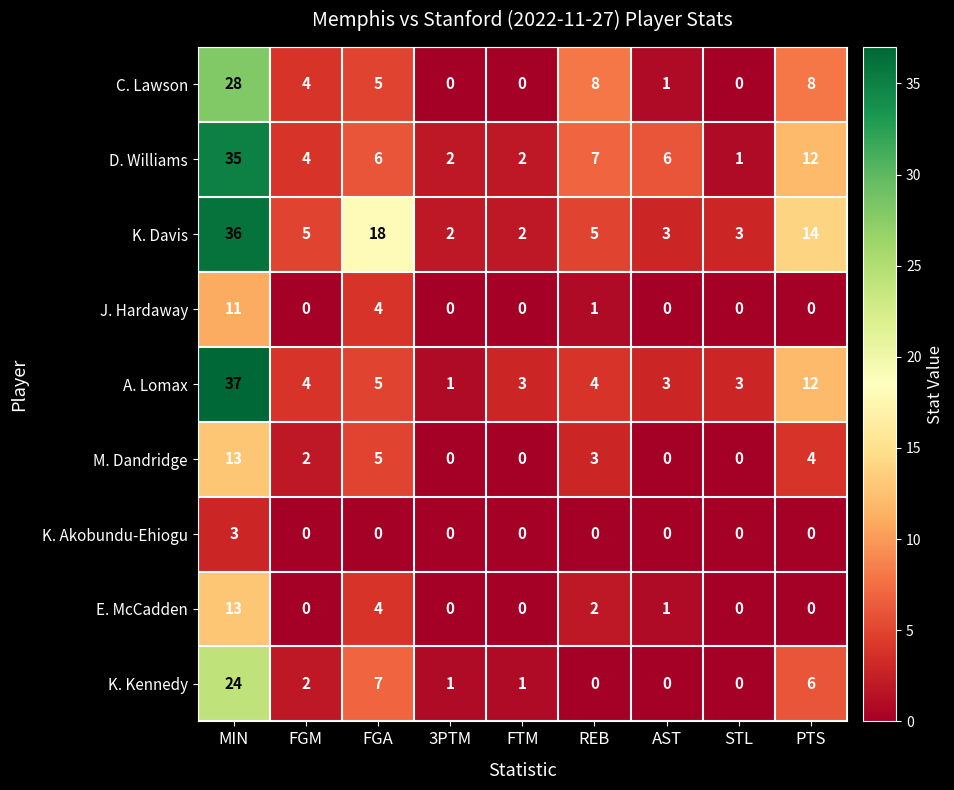

The value of M. Dandridge at STL is 0. True or false?

True